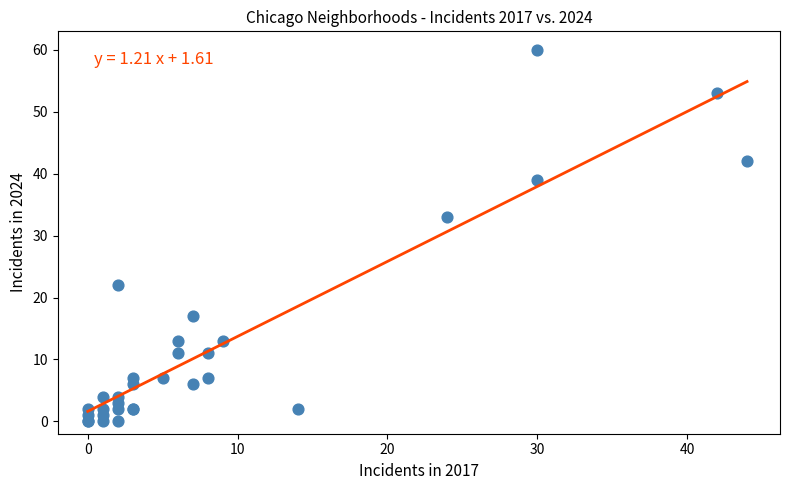

What Y value in the scatter plot is closest to 30?

33